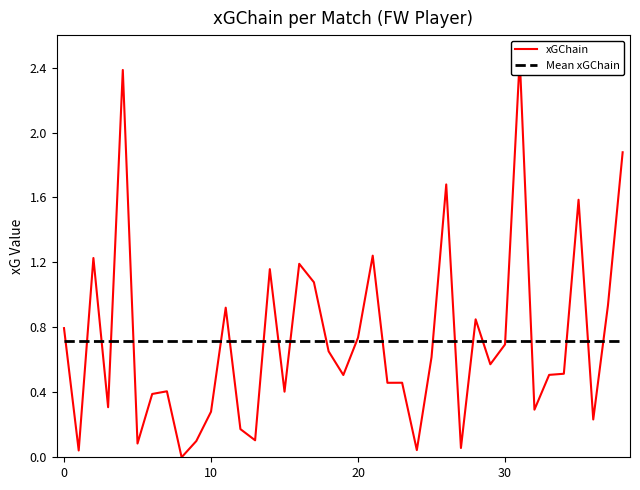

What is the difference between the highest and lowest values at 16?

0.5